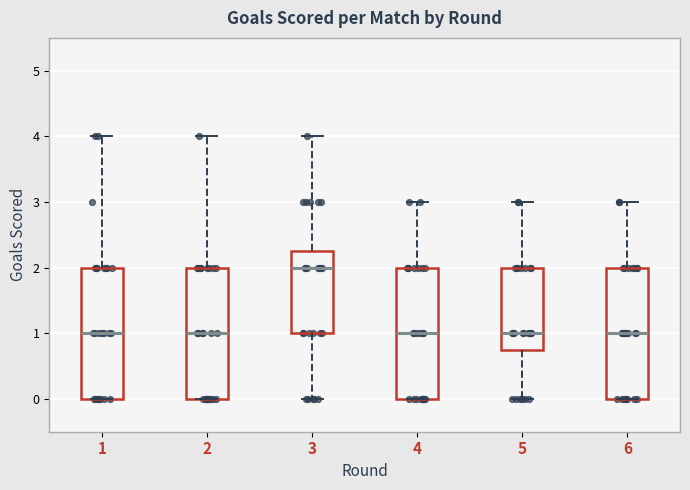

Where does the median line of the box at x = 3 sit on the y-axis? The values are not printed on the chart, so give them approximately, as read against the axis.

2.0